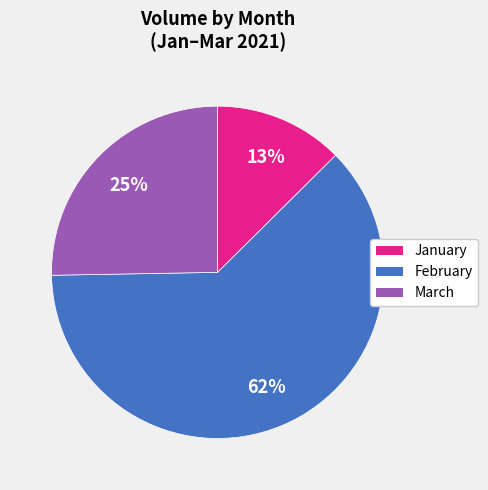

Does any single category account for the majority?

Yes